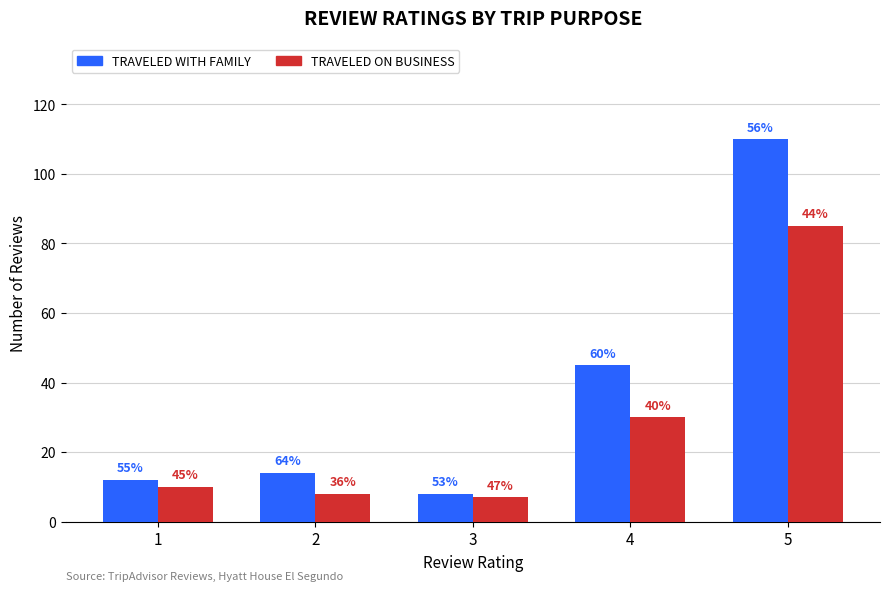

How many bars are there in total?

10